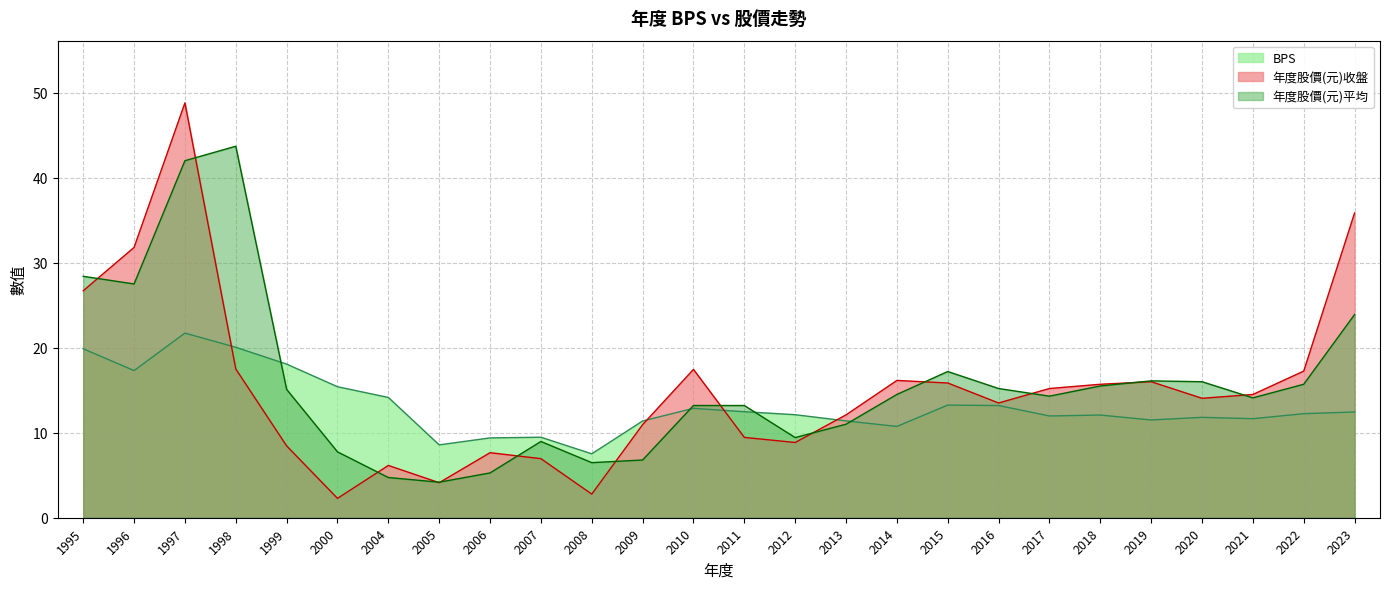

Which category has the lowest value in the 年度股價(元)平均 series?

2005